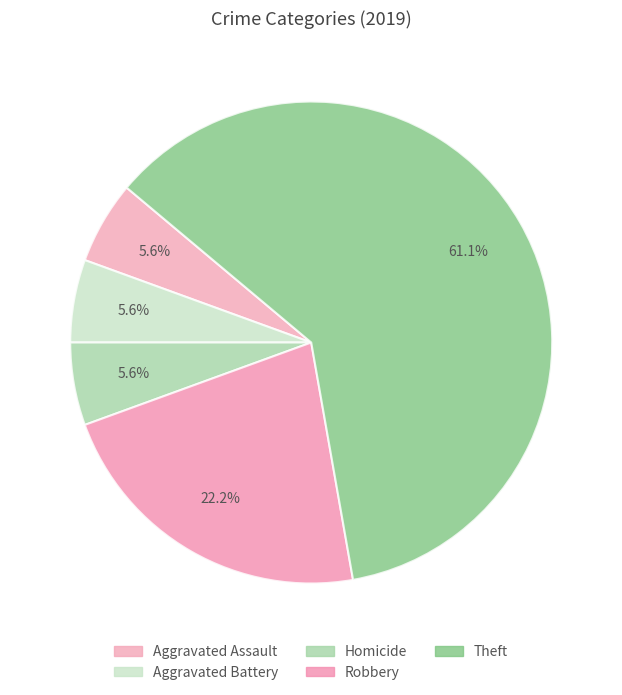

Count the number of slices in the pie.

5